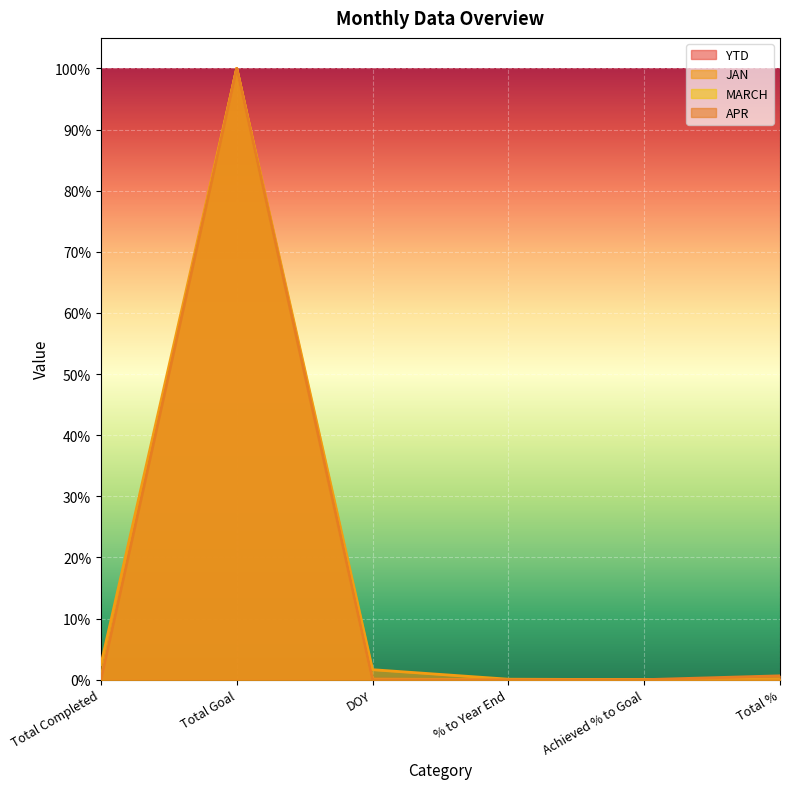

The YTD series shows 0.0 at DOY. True or false?

False